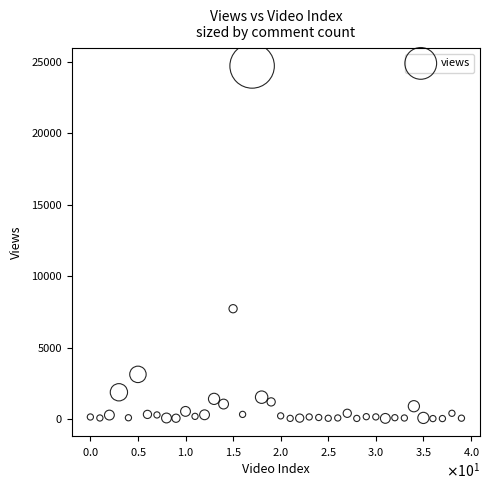

What Y value in the scatter plot is closest to 12369?

7716